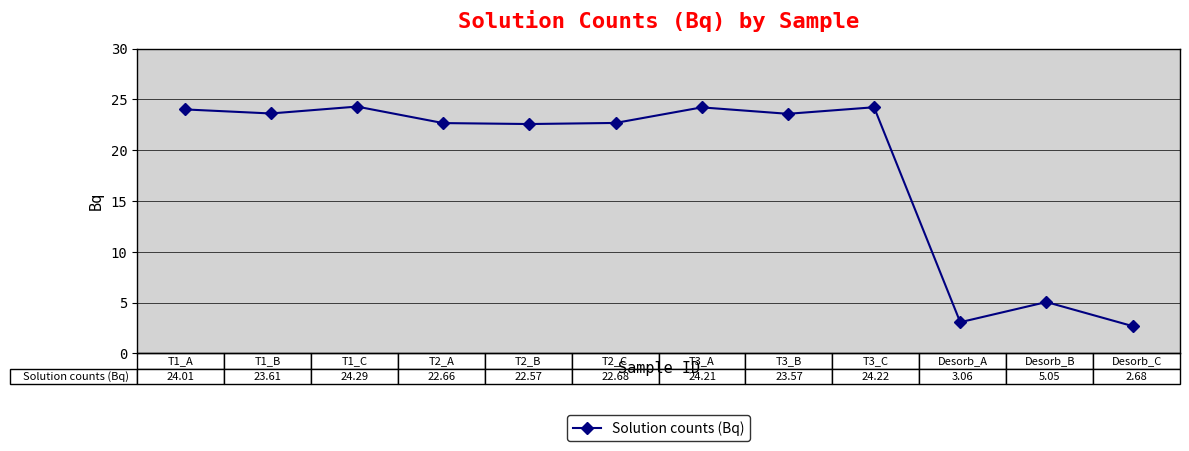

How many data points does each series have?

12